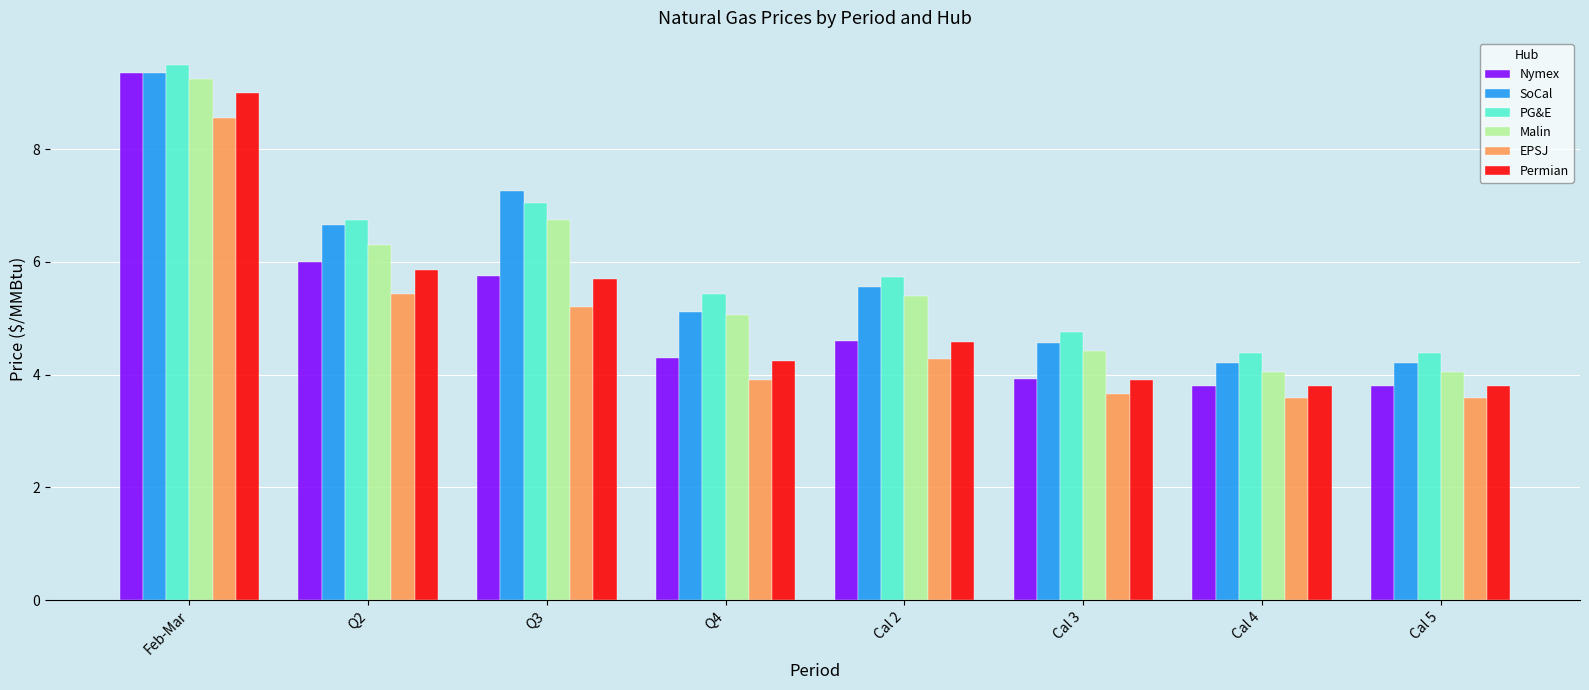

What is the difference between the SoCal values at Q4 and Q3?

2.1